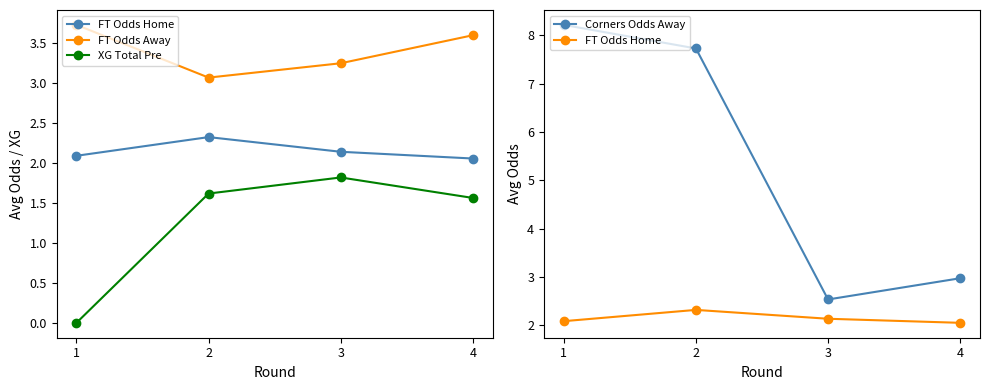

True or false: FT Odds Home and XG Total Pre intersect in this chart.

False